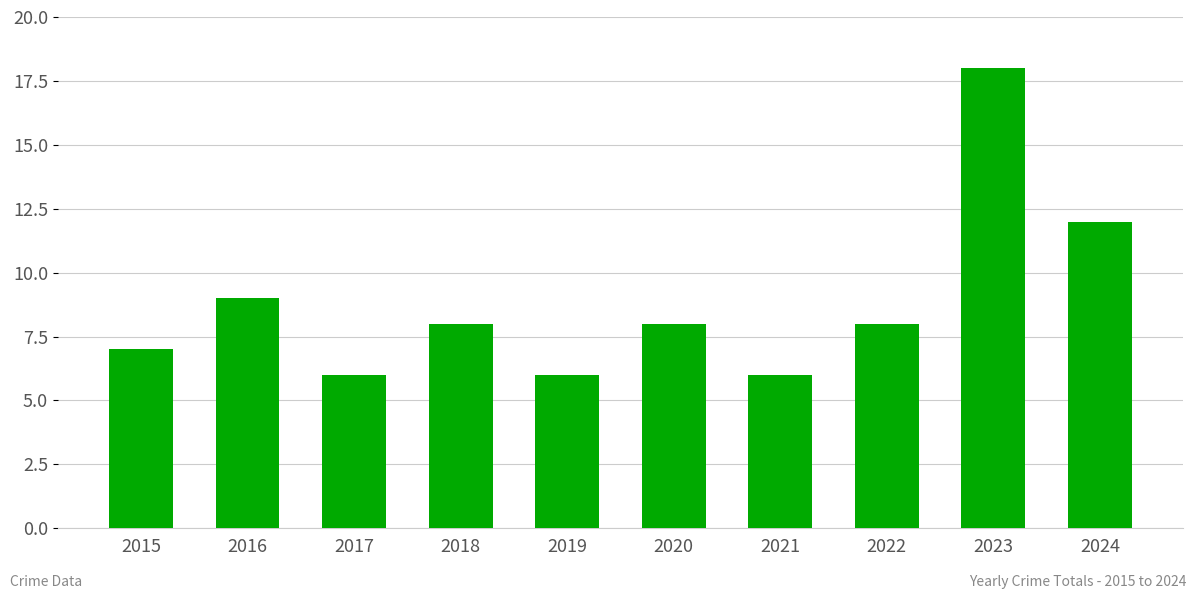

What is the greatest value displayed?

18